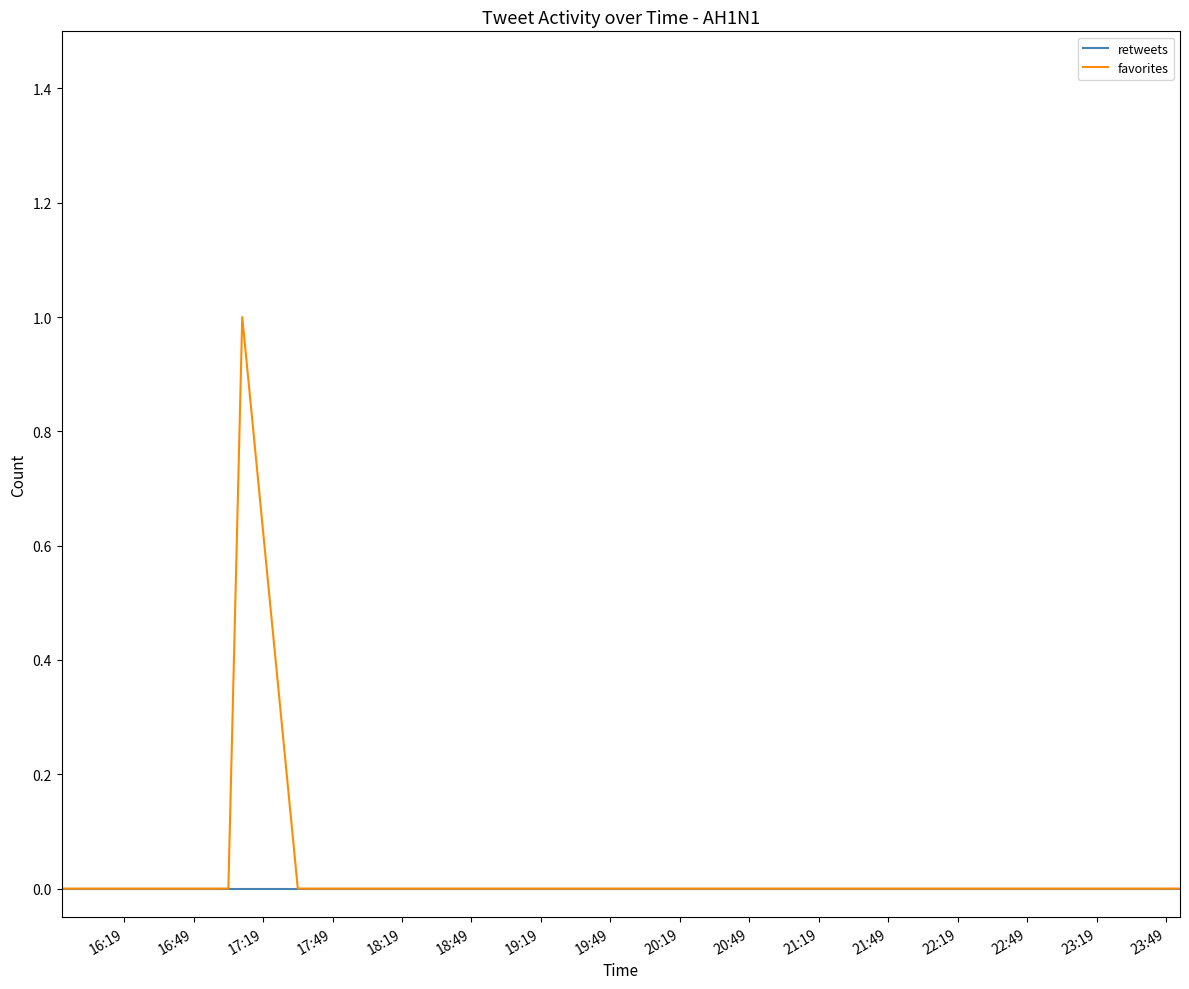

True or false: retweets and favorites cross at least once.

False